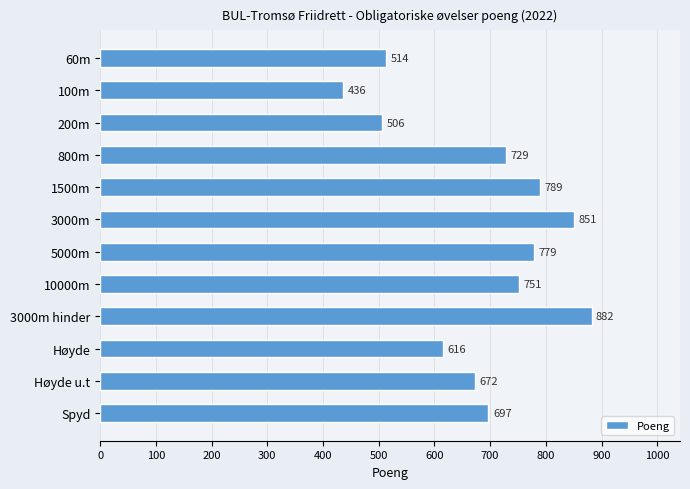

List the labels in order of value, largest first.

3000m hinder, 3000m, 1500m, 5000m, 10000m, 800m, Spyd, Høyde u.t, Høyde, 60m, 200m, 100m